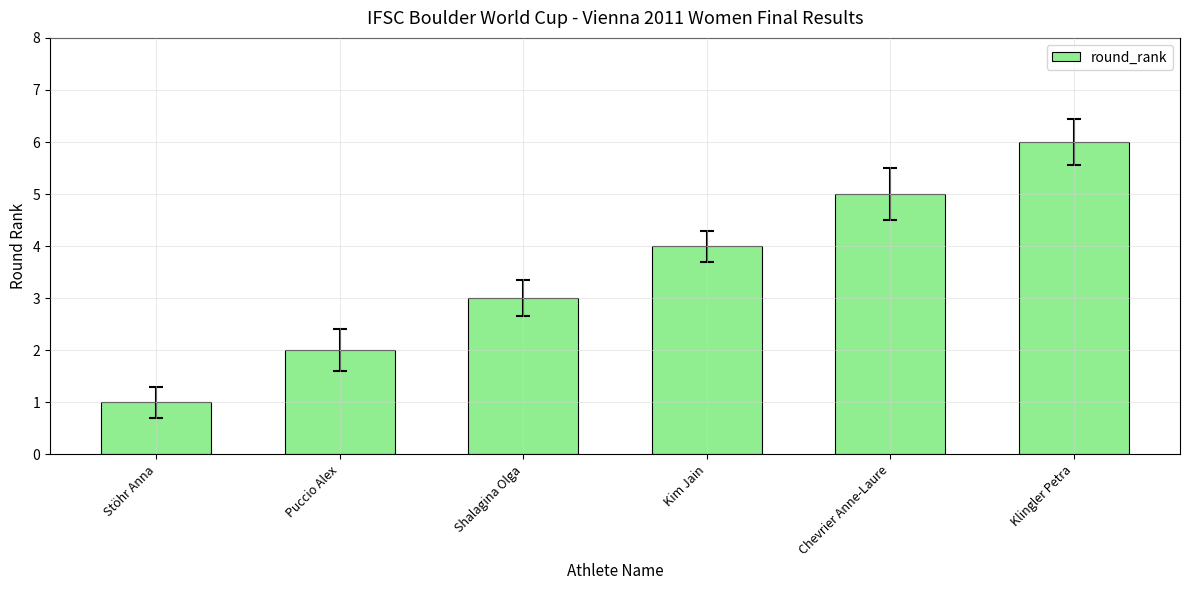

What is the difference between the second highest and second lowest values?

3